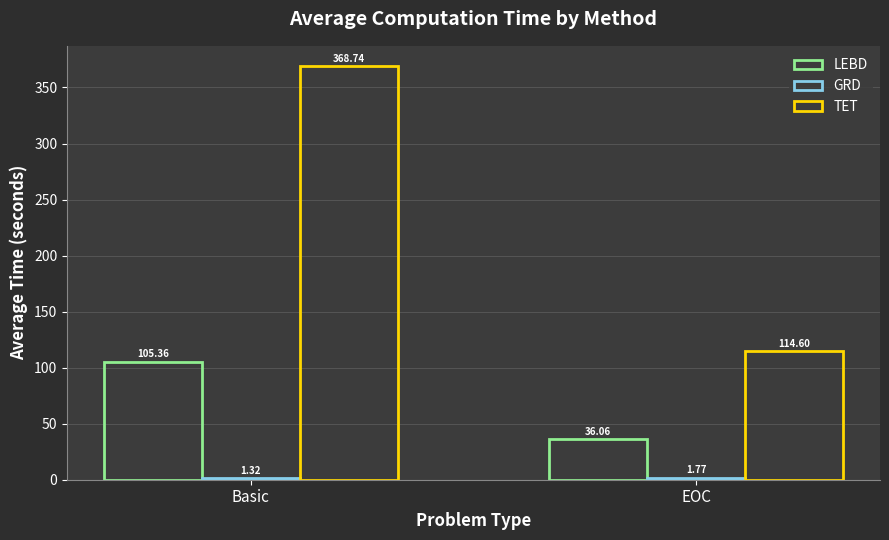

How many data points does each series have?

2